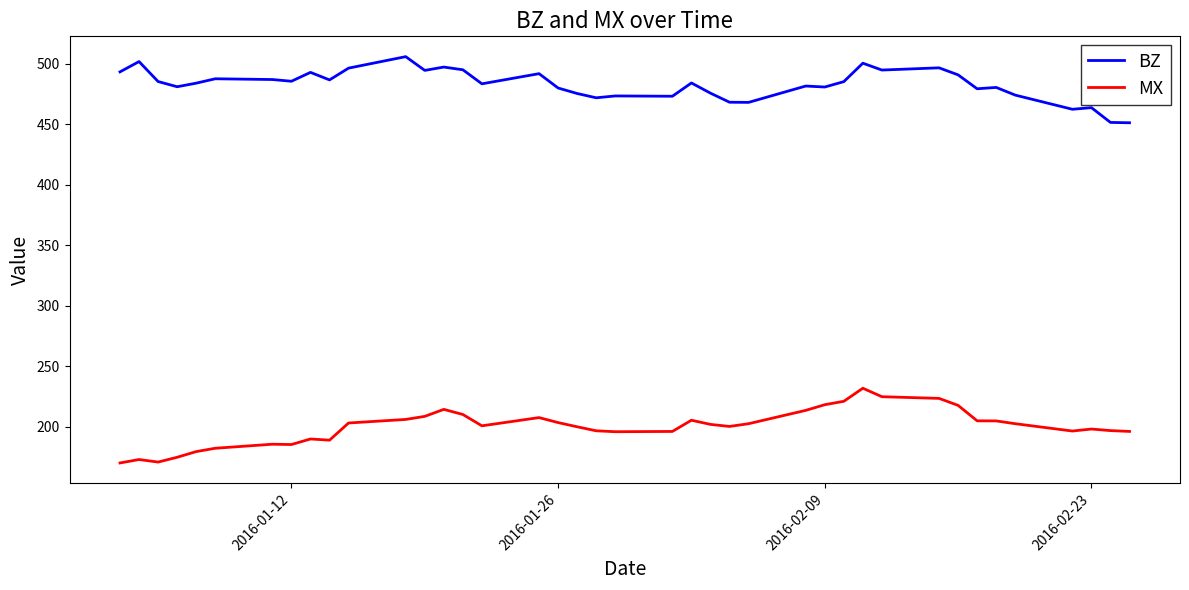

Rank the series by their maximum value, from highest to lowest.

BZ, MX